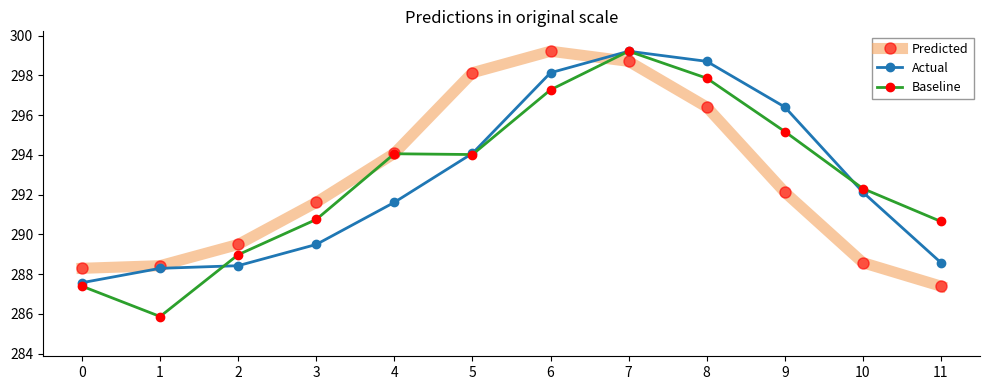

Which series ends up on top after the final intersection of Baseline and Actual?

Baseline